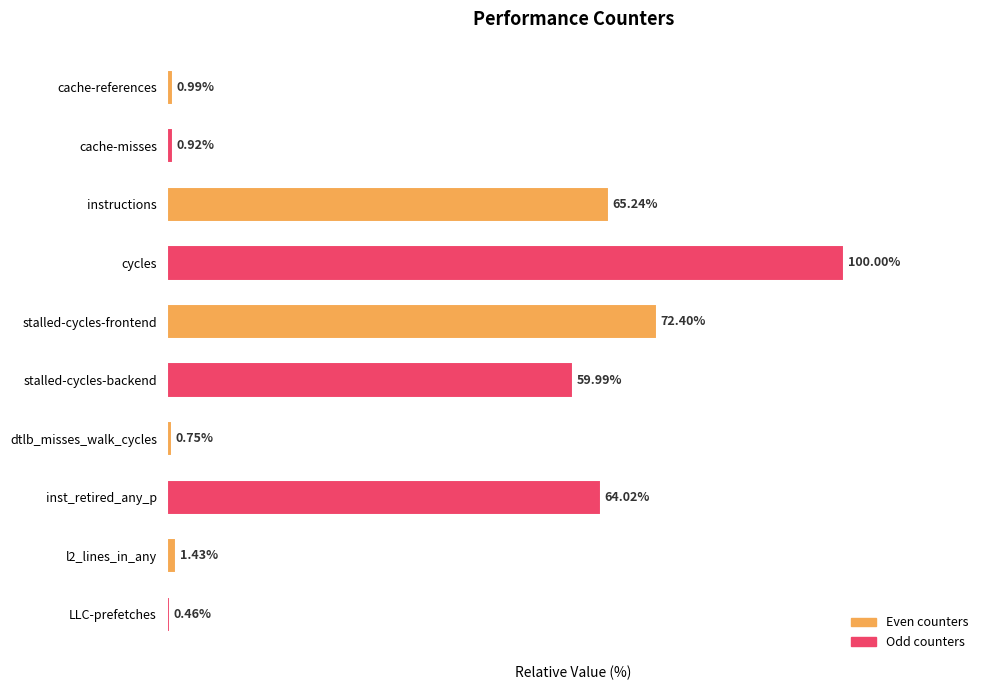

List the labels in order of value, smallest first.

LLC-prefetches, dtlb_misses_walk_cycles, cache-misses, cache-references, l2_lines_in_any, stalled-cycles-backend, inst_retired_any_p, instructions, stalled-cycles-frontend, cycles